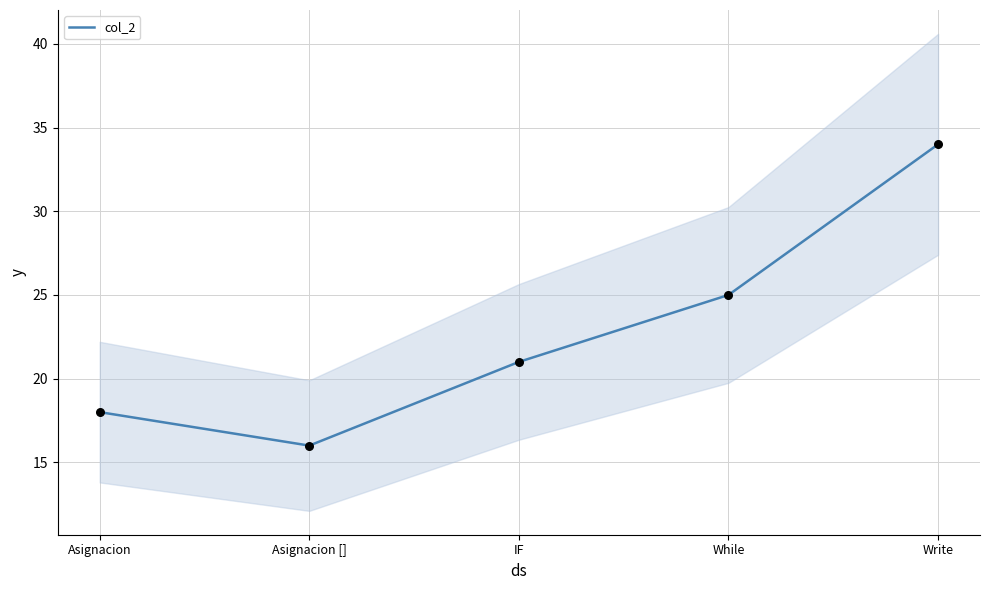

What is the ratio of the value at Asignacion [] to the value at While?

0.6